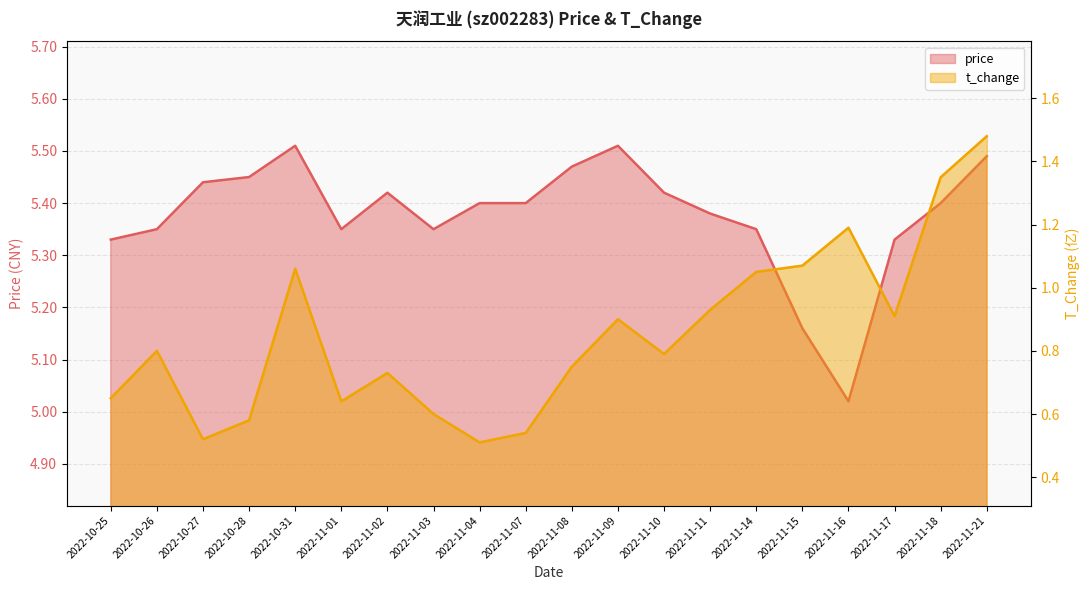

Which series changed the most between 2022-10-26 and 2022-11-04?

t_change